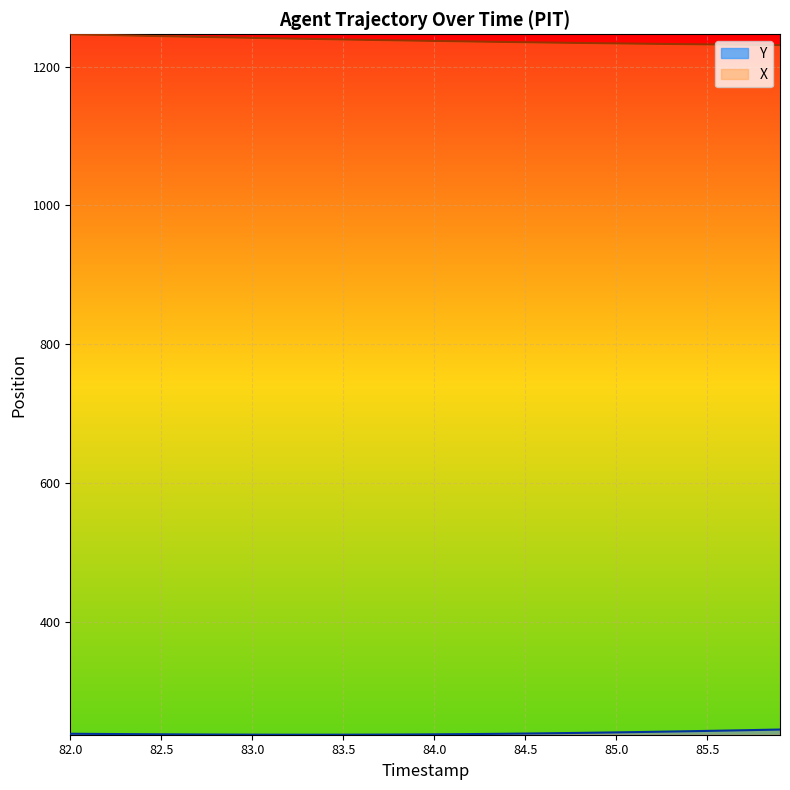

What position from the left is 84.8?

29